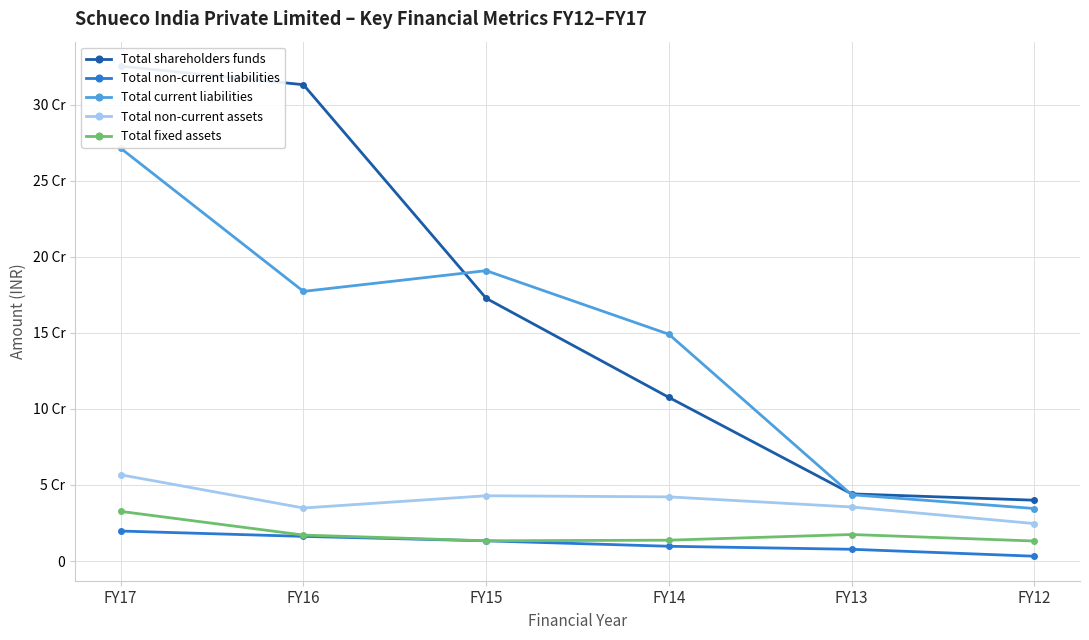

How many values in the Total current liabilities series exceed 177225248?

2